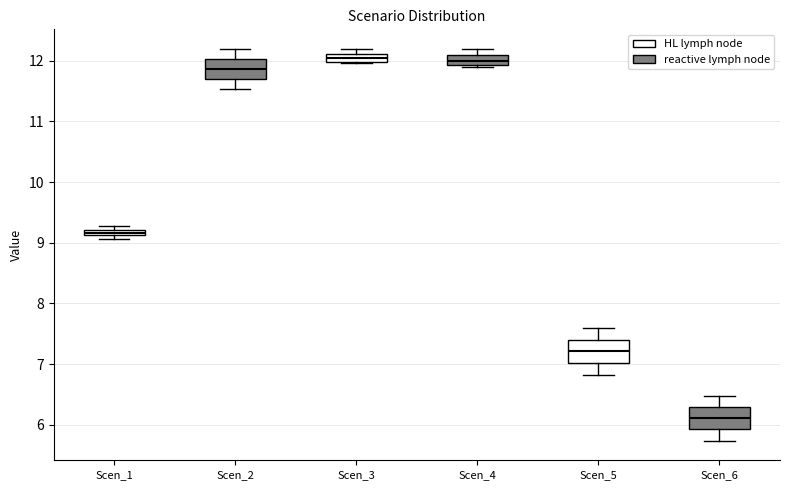

Where does the median line of the box for Scen_2 sit on the y-axis? The values are not printed on the chart, so give them approximately, as read against the axis.

11.9